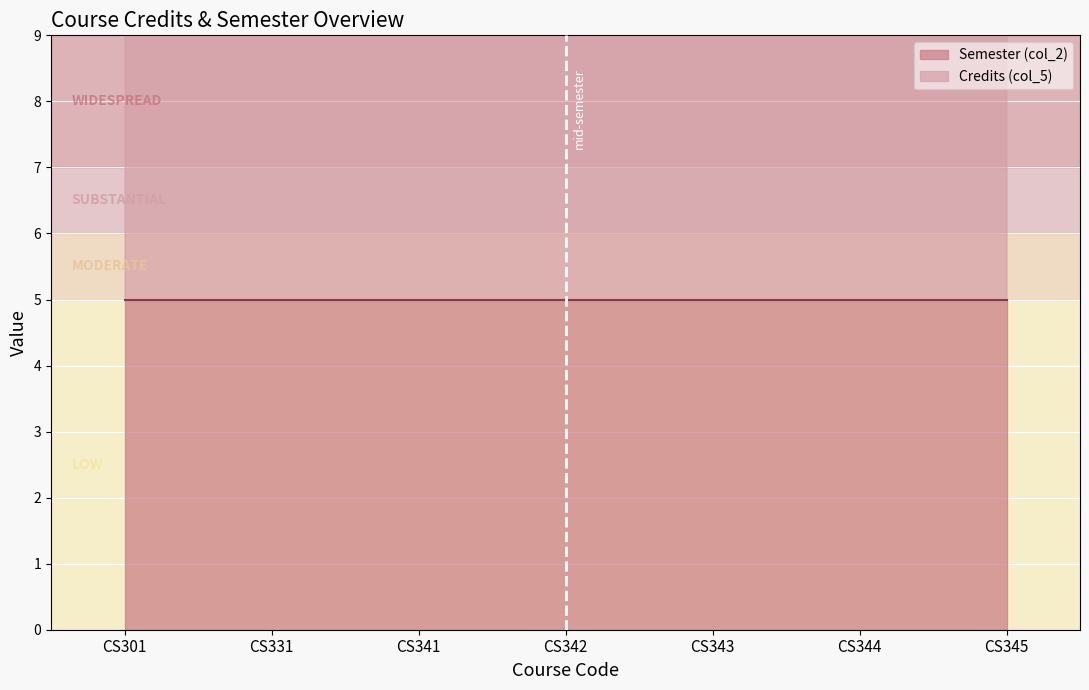

True or false: the data shows 7 at CS345.

False